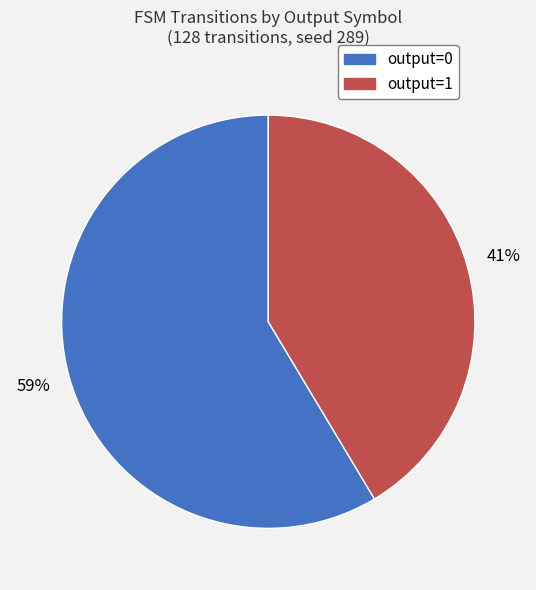

True or false: output=1 accounts for 99% of the total.

False